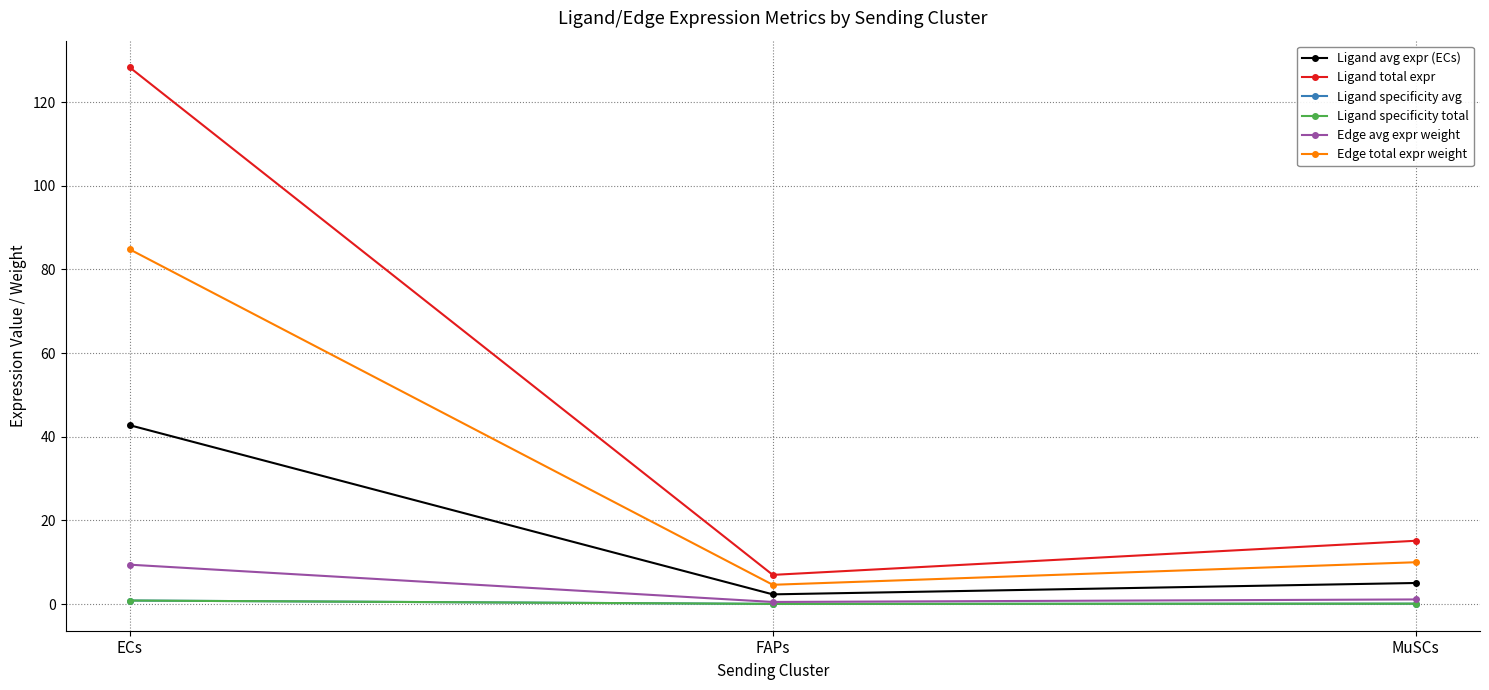

What position from the right is FAPs?

2